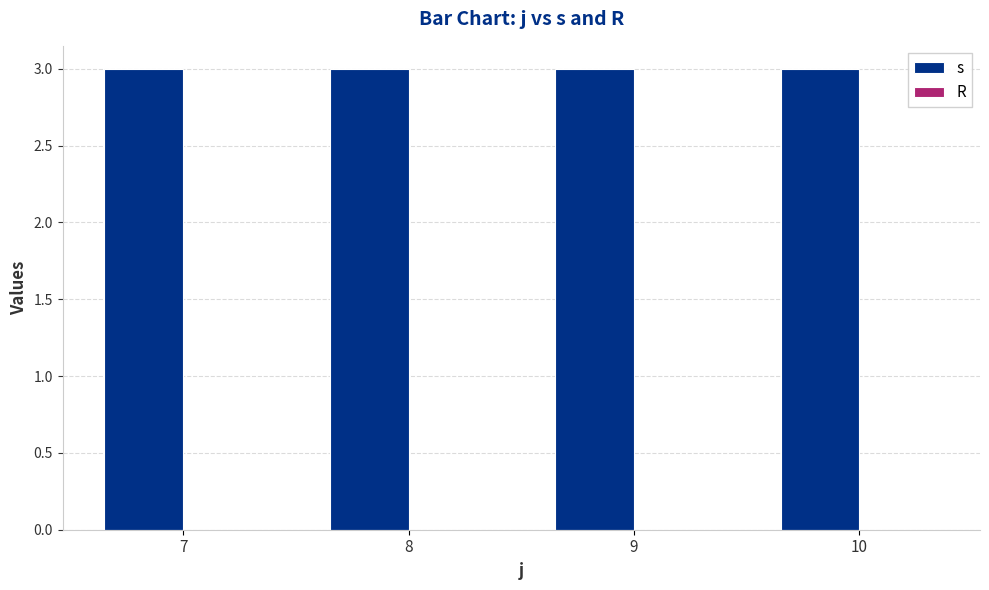

How many bars are there in total?

8